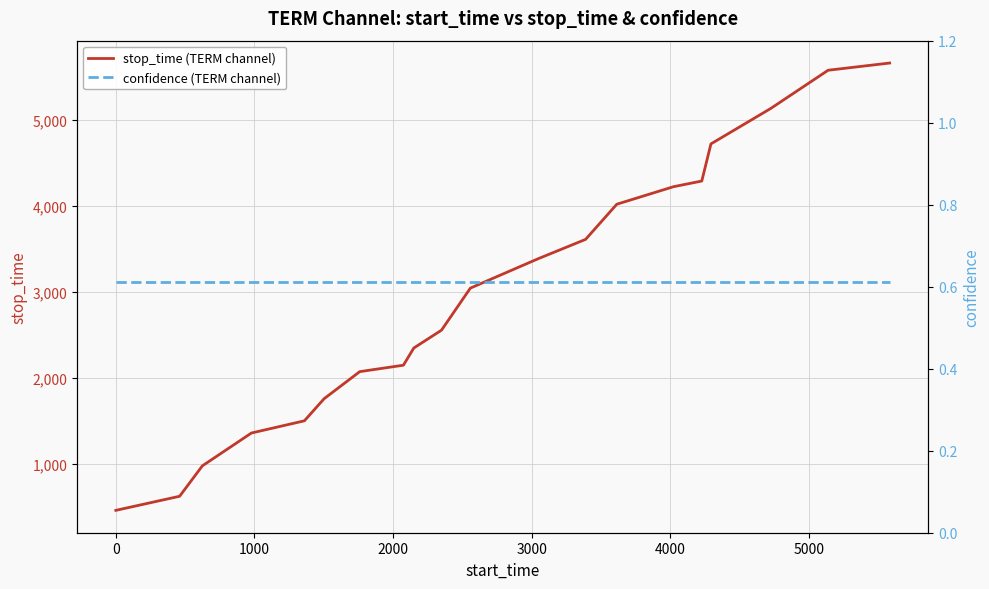

What is the average value of the stop_time (TERM channel) series?

2975